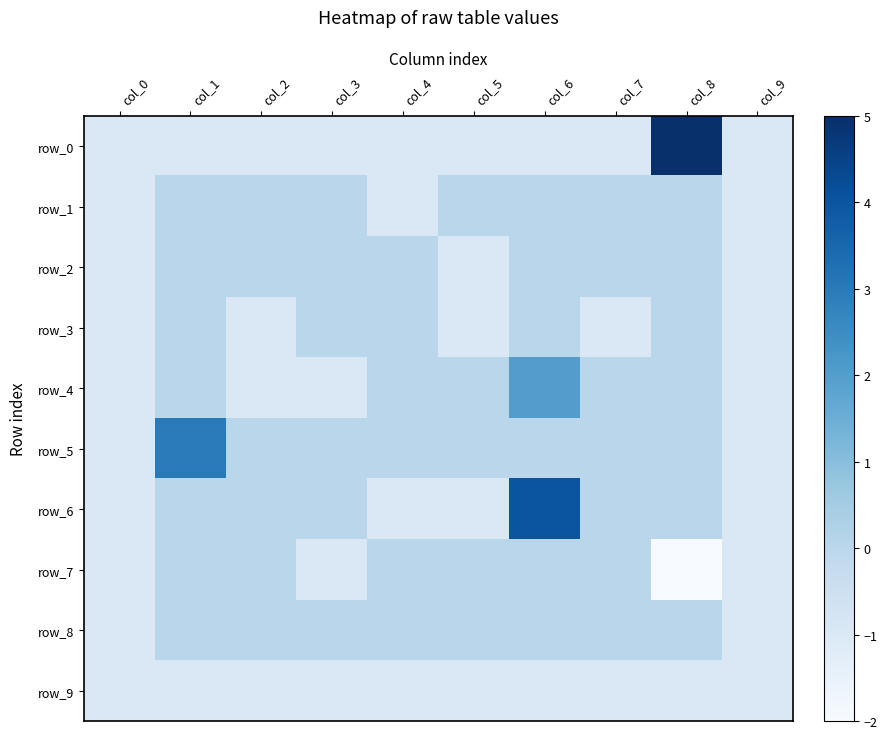

Count the number of data series in this chart.

10